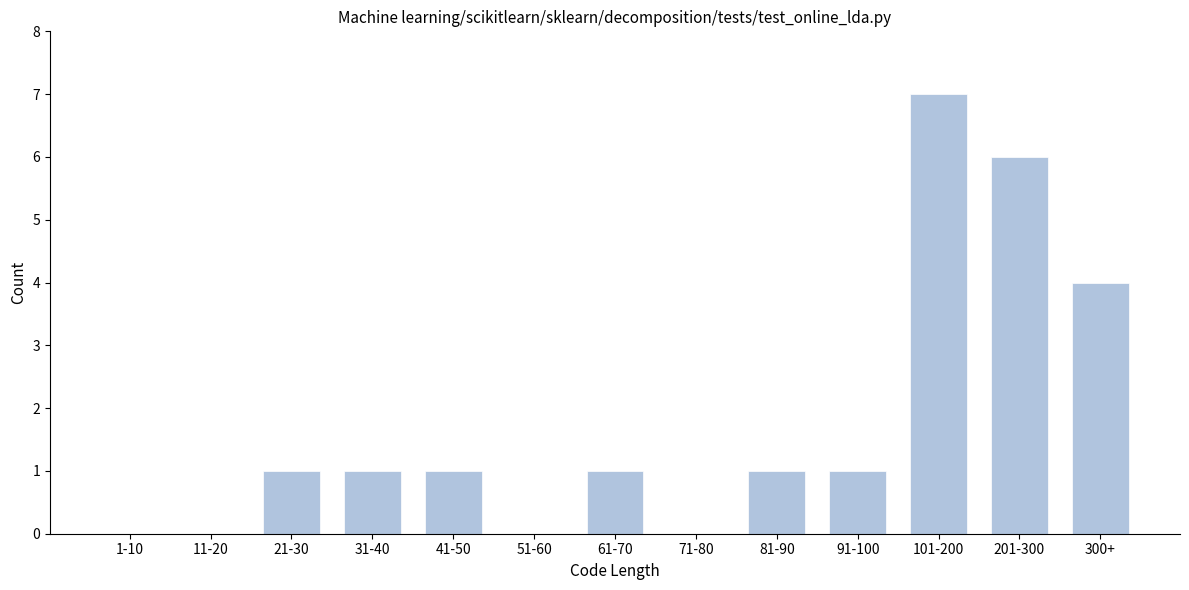

Reading left to right, extract all data points from this chart.

1-10=0	11-20=0	21-30=1	31-40=1	41-50=1	51-60=0	61-70=1	71-80=0	81-90=1	91-100=1	101-200=7	201-300=6	300+=4